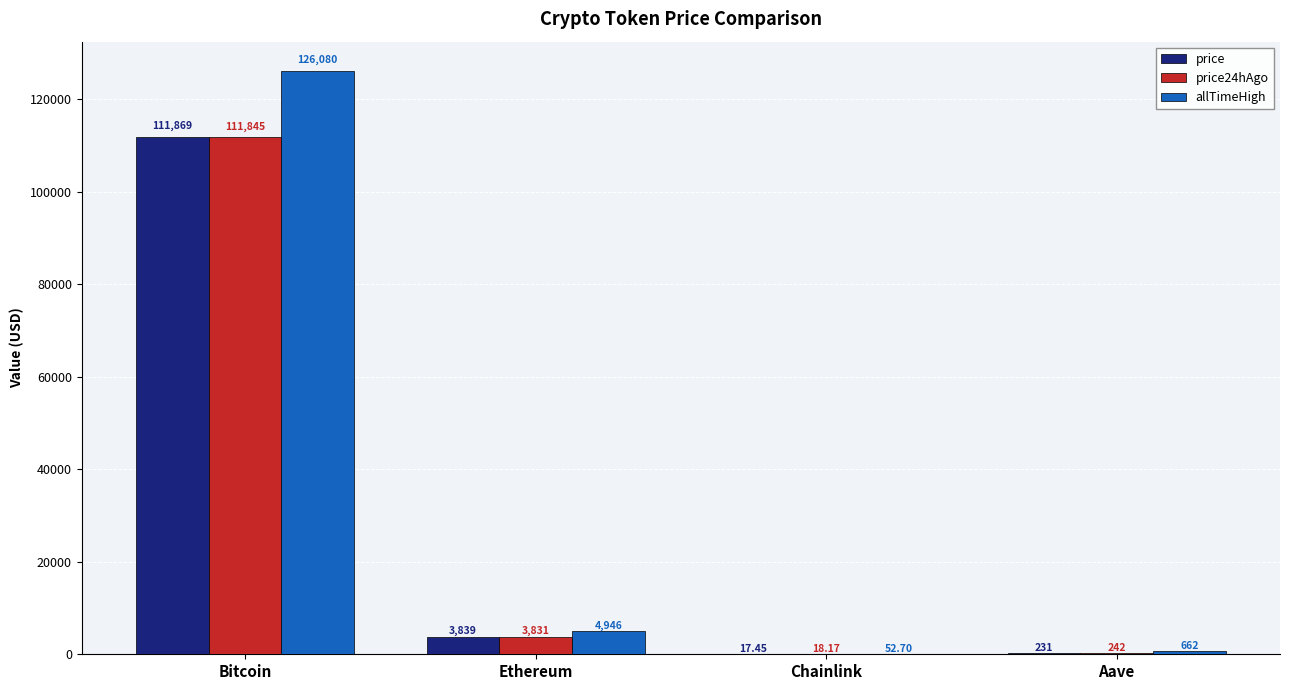

Where is price nearest to the value 55943?

Ethereum